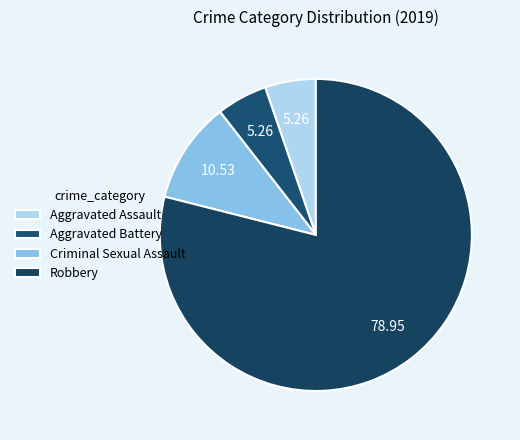

Combined, do Robbery and Criminal Sexual Assault account for over 50%?

Yes